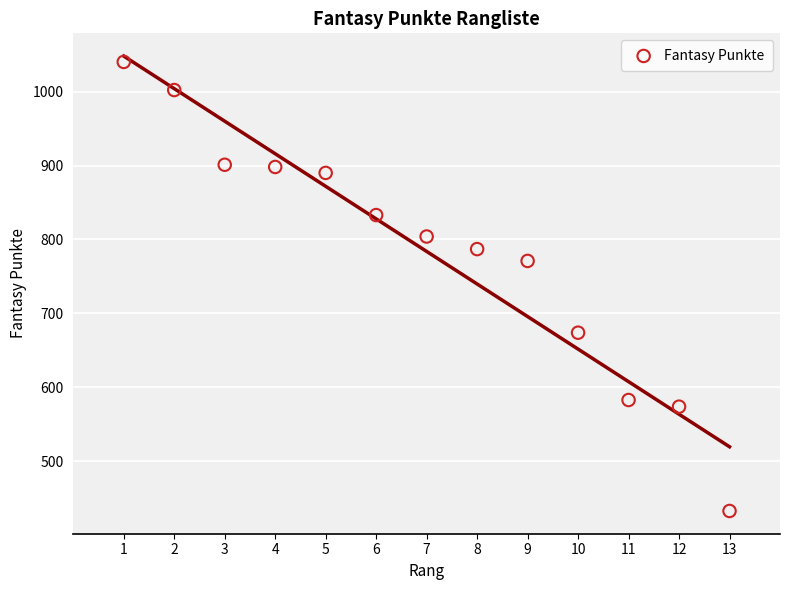

What is the range of X values (max minus min)?

12